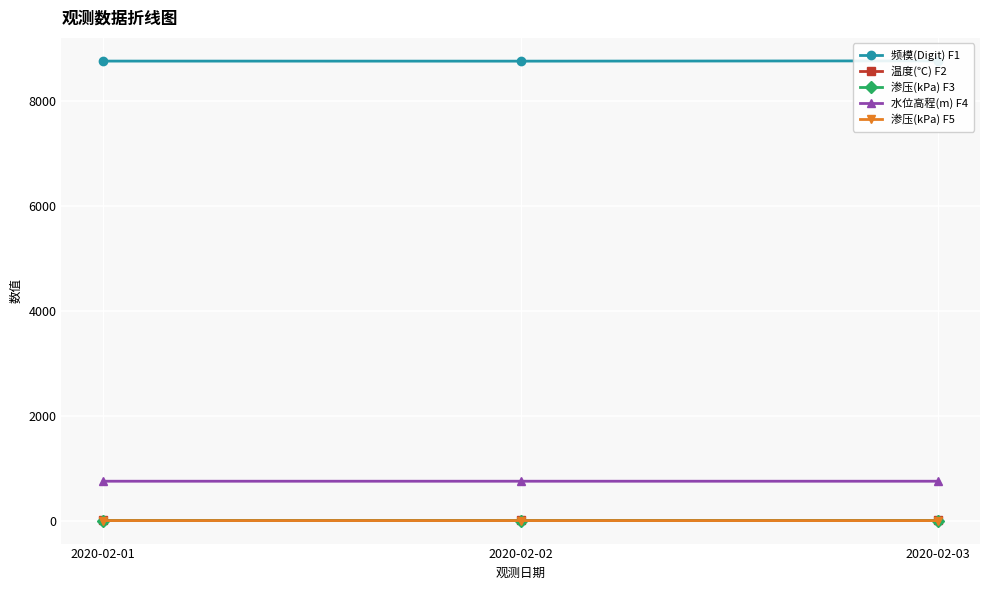

Is it true that 温度(℃) F2 equals 8.6 at 2020-02-02?

True